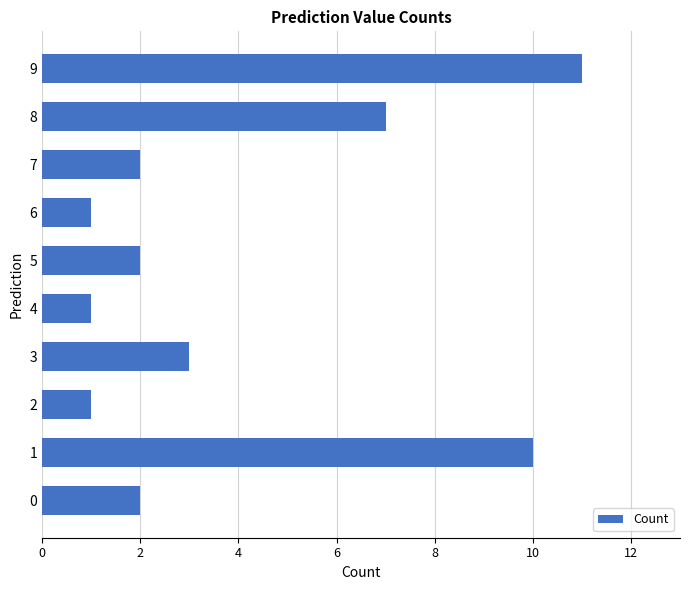

Does the chart contain any negative values?

No